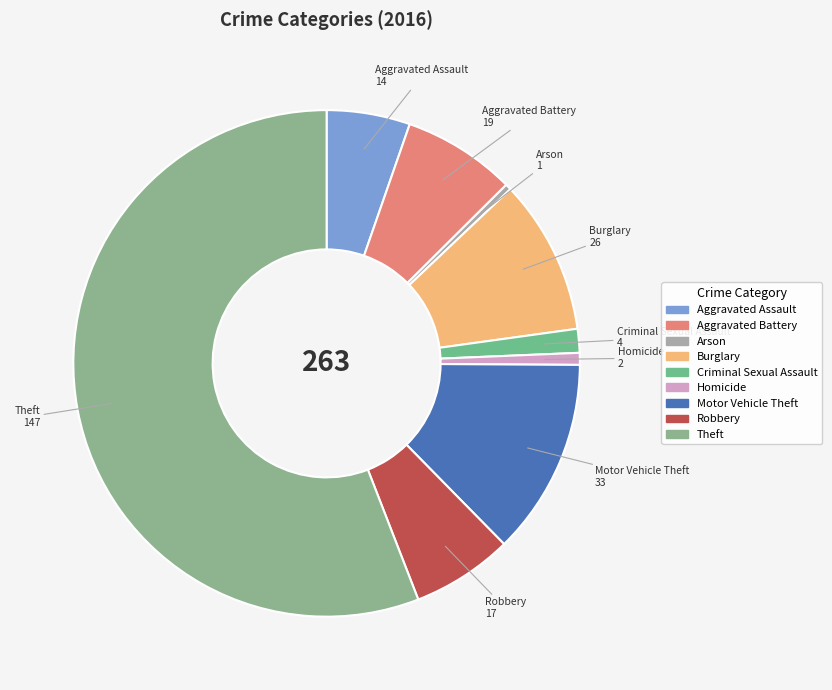

Is there any slice that represents more than half of the pie?

Yes